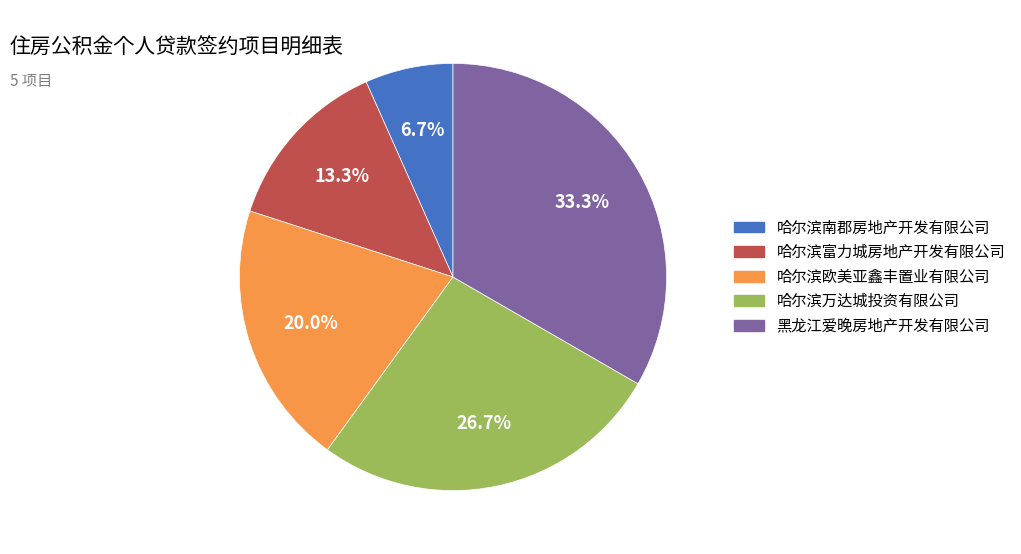

Which slice is the smallest?

哈尔滨南郡房地产开发有限公司